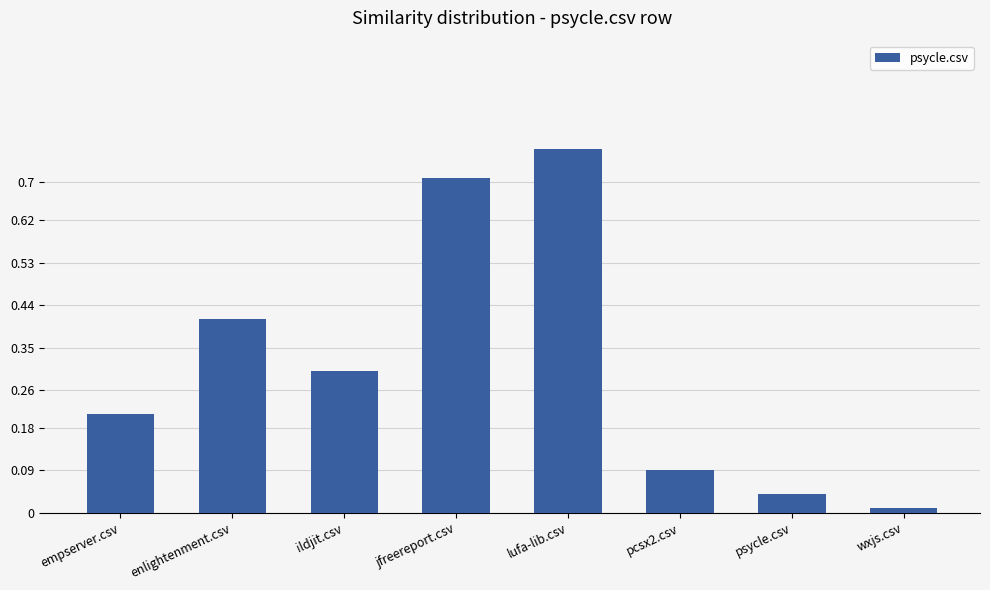

What is the average value?

0.3